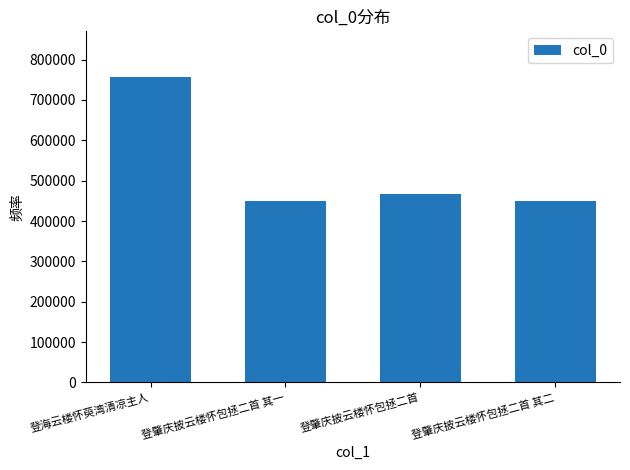

How many series are shown in this chart?

1